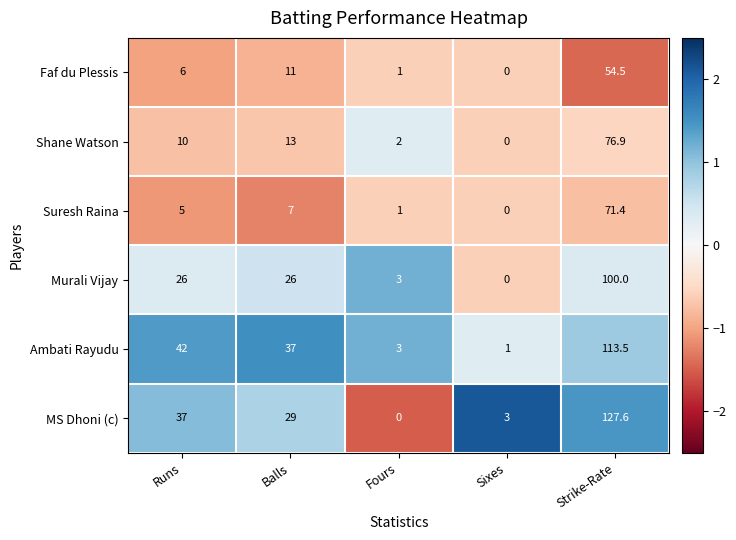

How many values in the MS Dhoni (c) series are below 29?

2